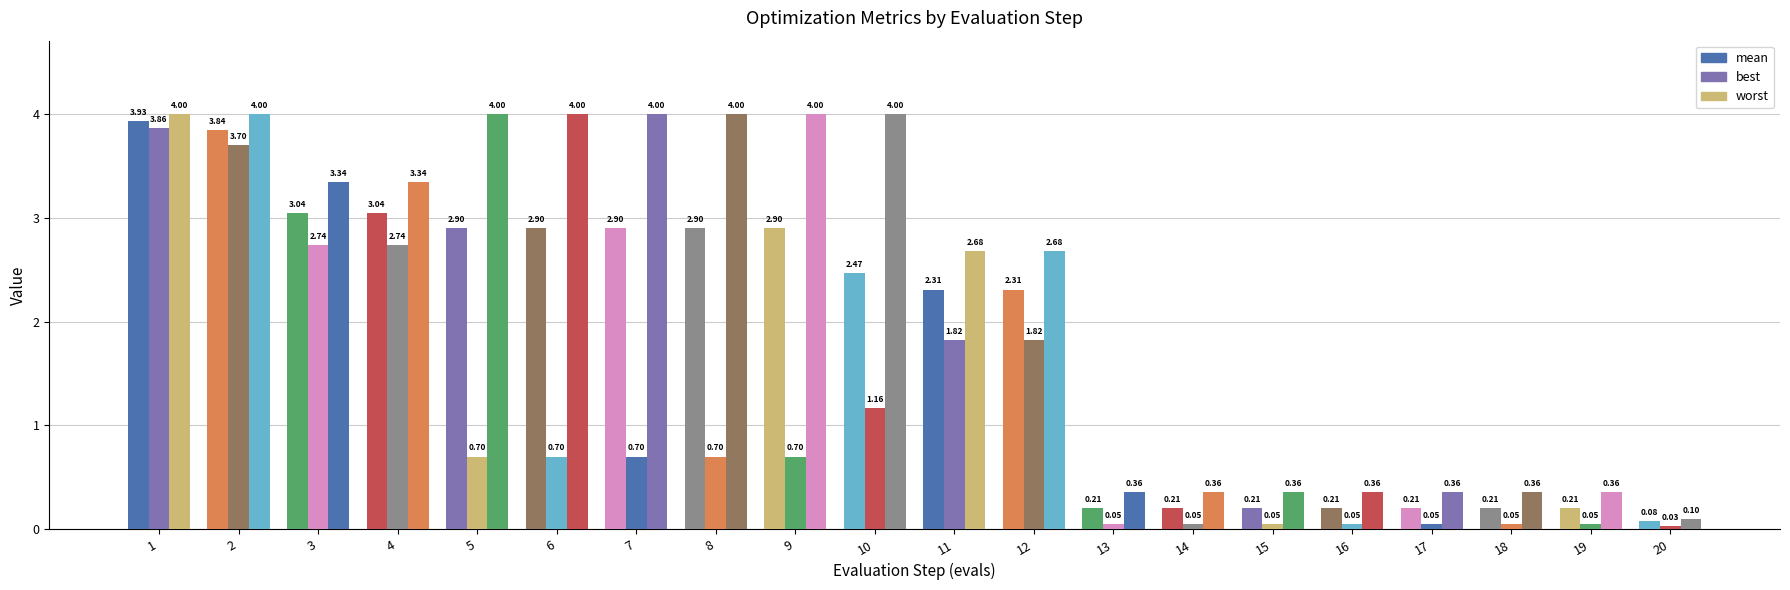

How many distinct data groups are displayed?

3